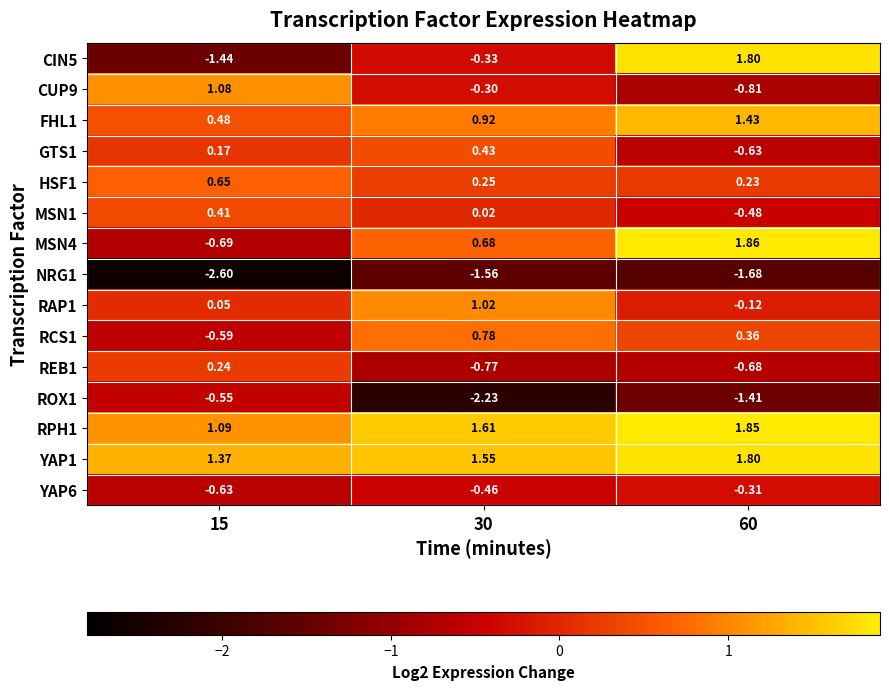

Is the value of MSN1 at 15 greater than the value of NRG1 at 15?

Yes